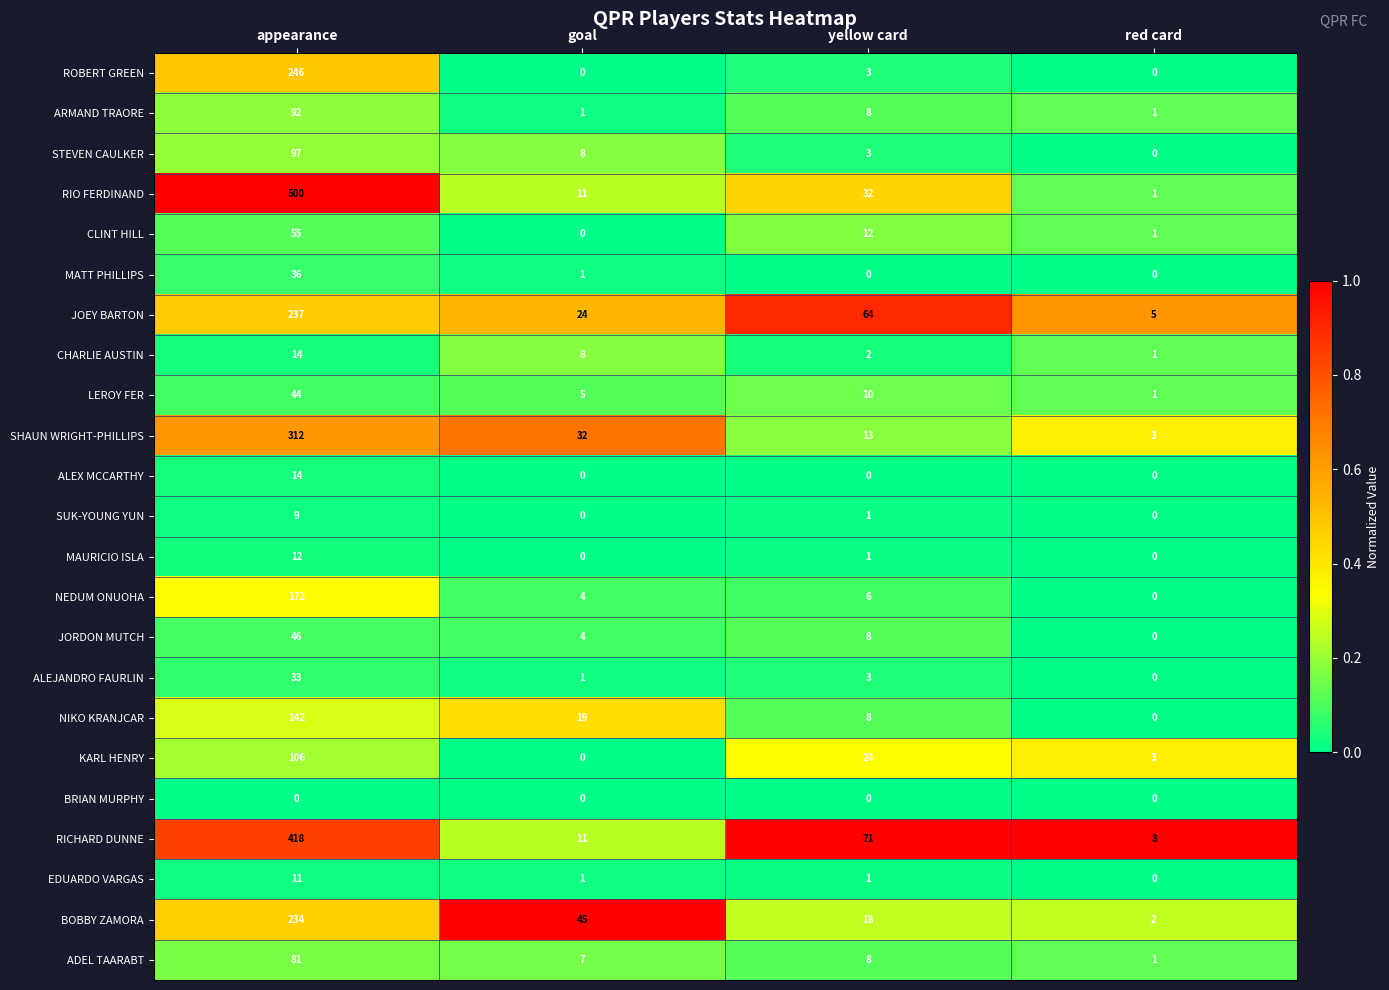

What is the total value across all series at appearance?

2911